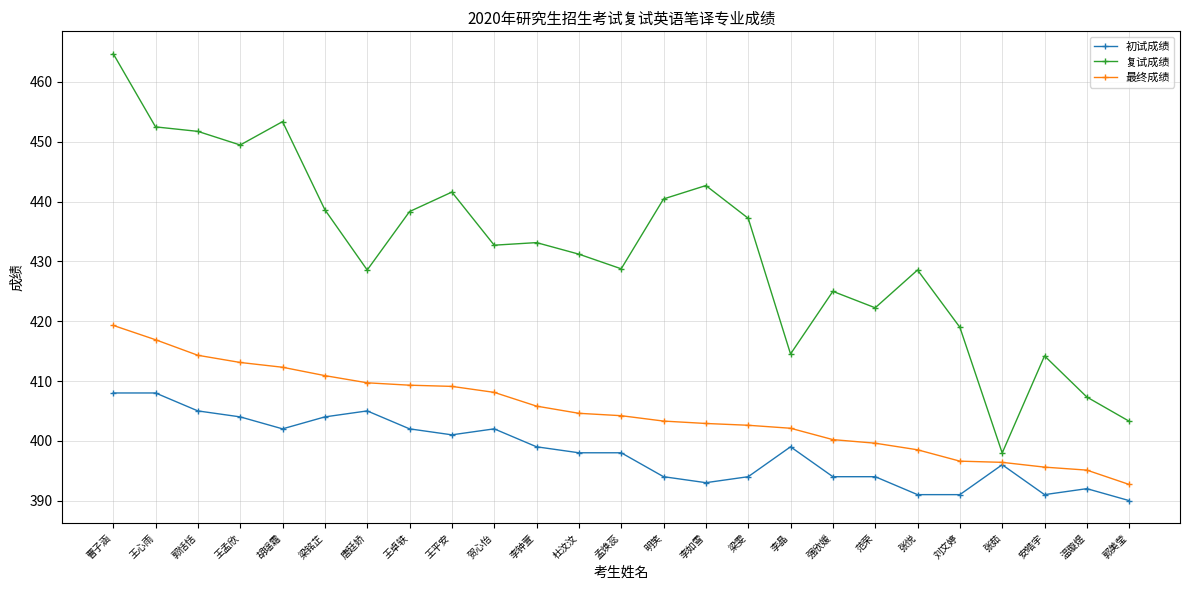

What is the difference between the second highest and second lowest values in the 复试成绩 series?

50.1